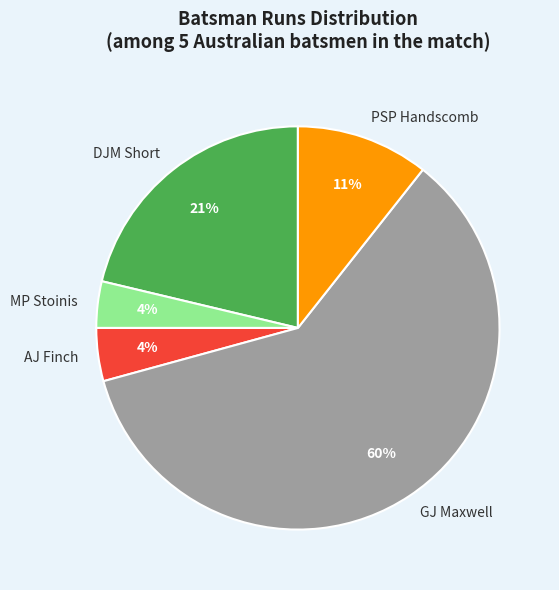

To the nearest percent, what percentage of the pie is GJ Maxwell?

60%